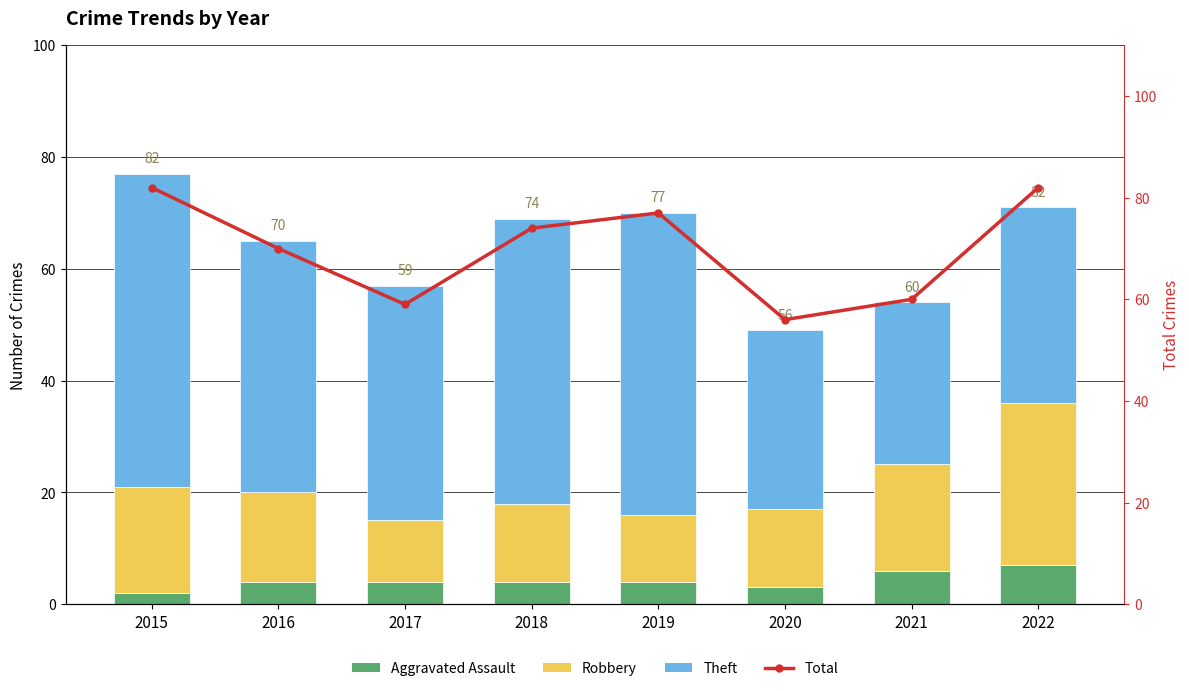

Reading right to left, what are all the values shown in this chart?

Aggravated Assault: 2022=7	2021=6	2020=3	2019=4	2018=4	2017=4	2016=4	2015=2
Robbery: 2022=29	2021=19	2020=14	2019=12	2018=14	2017=11	2016=16	2015=19
Theft: 2022=35	2021=29	2020=32	2019=54	2018=51	2017=42	2016=45	2015=56
Total: 2022=82	2021=60	2020=56	2019=77	2018=74	2017=59	2016=70	2015=82